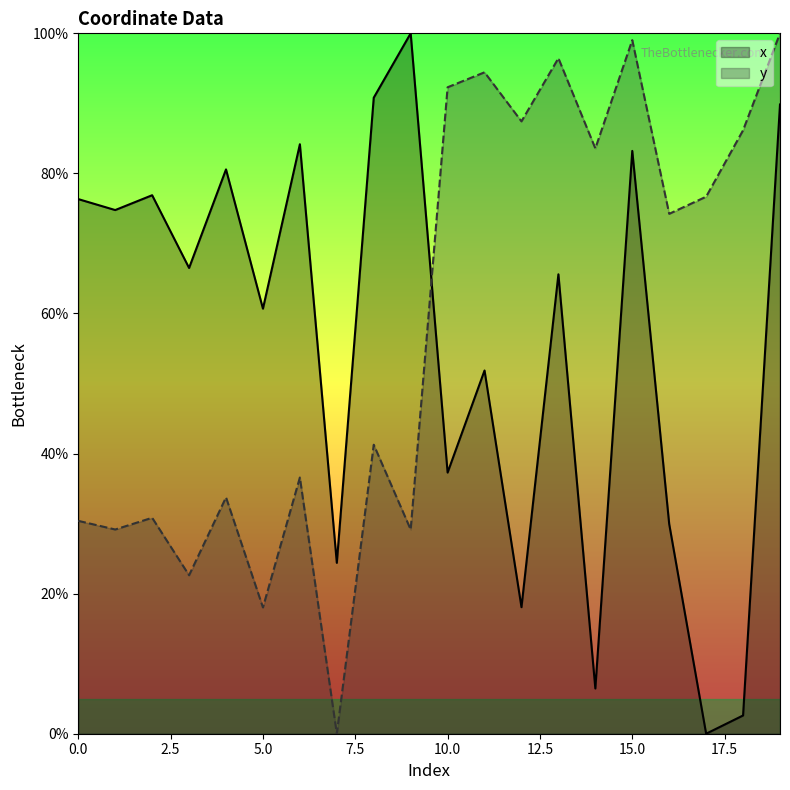

Is the value of x at 17 greater than the value of y at 2?

No